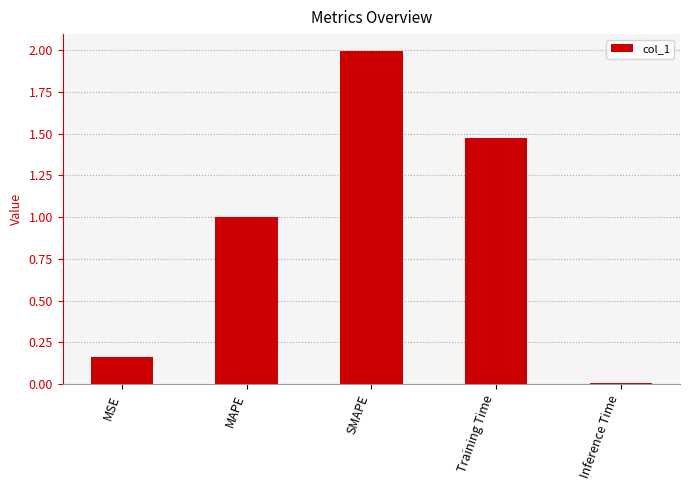

Rank the categories by value from highest to lowest.

SMAPE, Training Time, MAPE, MSE, Inference Time